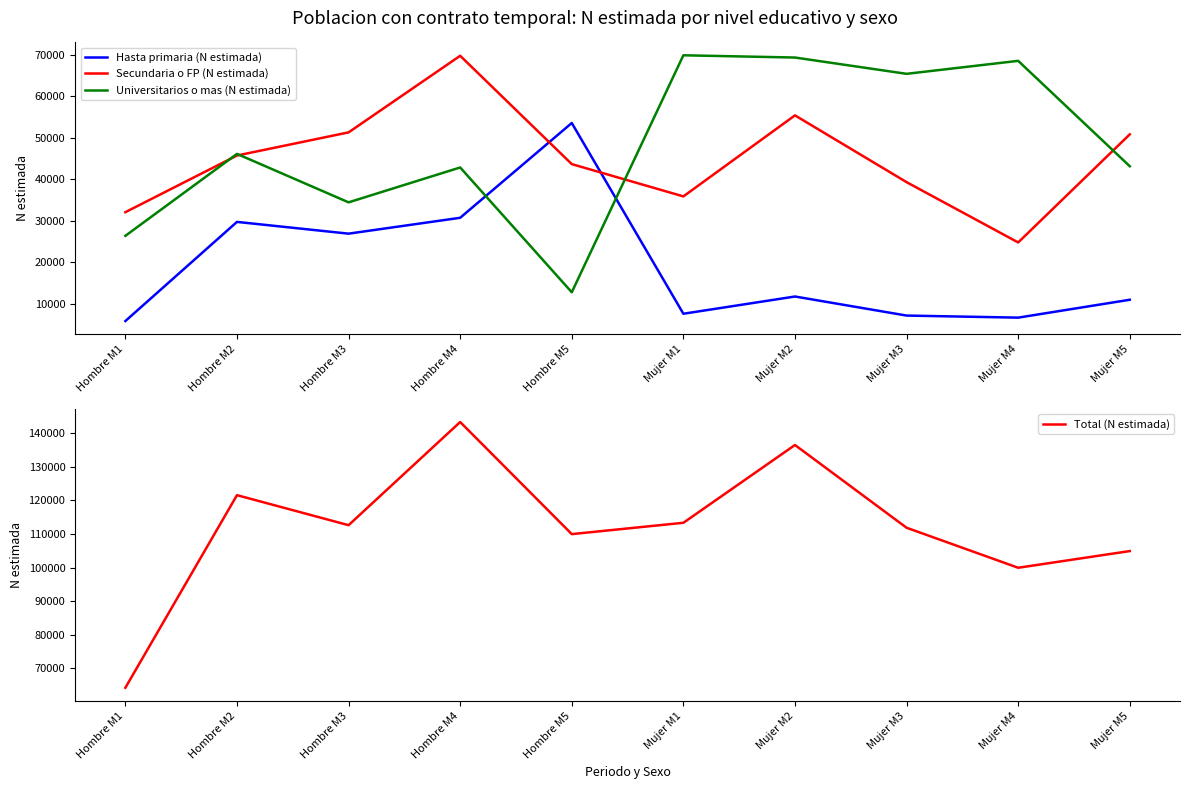

At which label does Secundaria o FP (N estimada) reach its peak?

Hombre M4